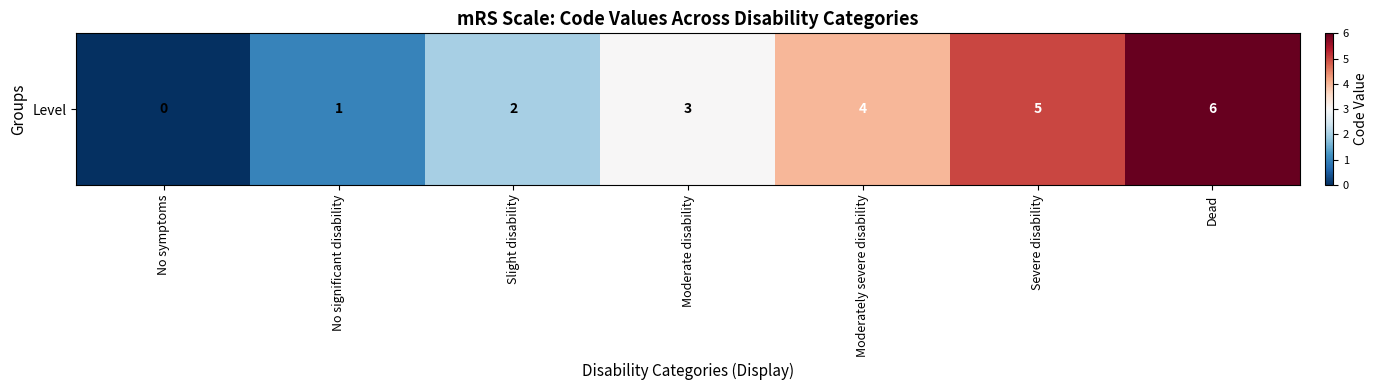

Reading left to right, list all the values displayed in this chart.

0	1	2	3	4	5	6